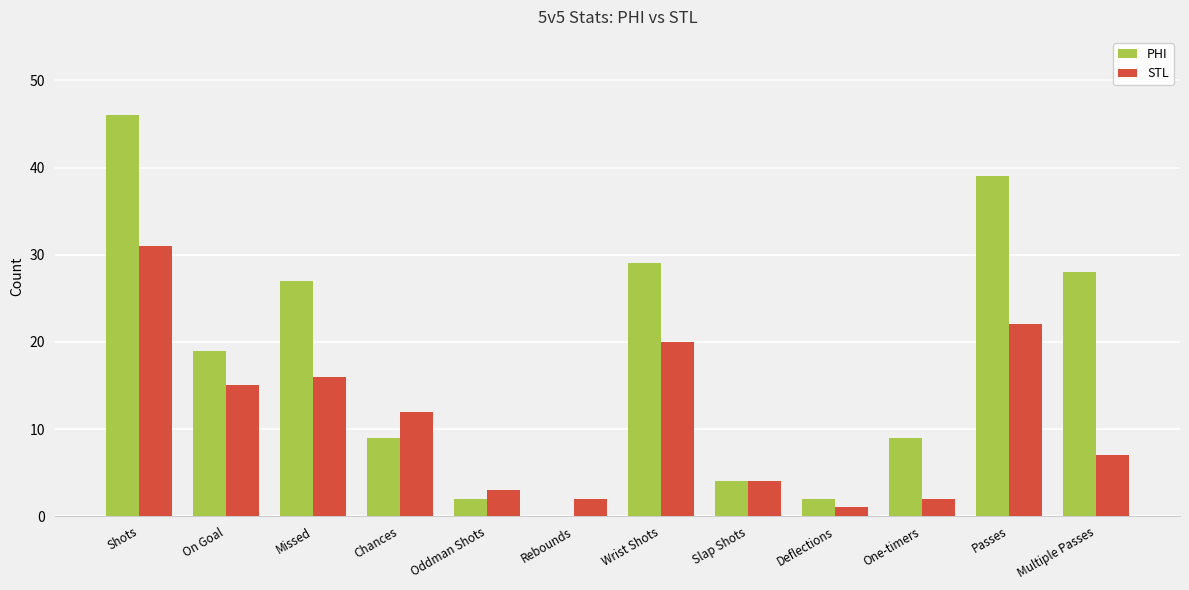

Which category has the highest value across all series?

Shots